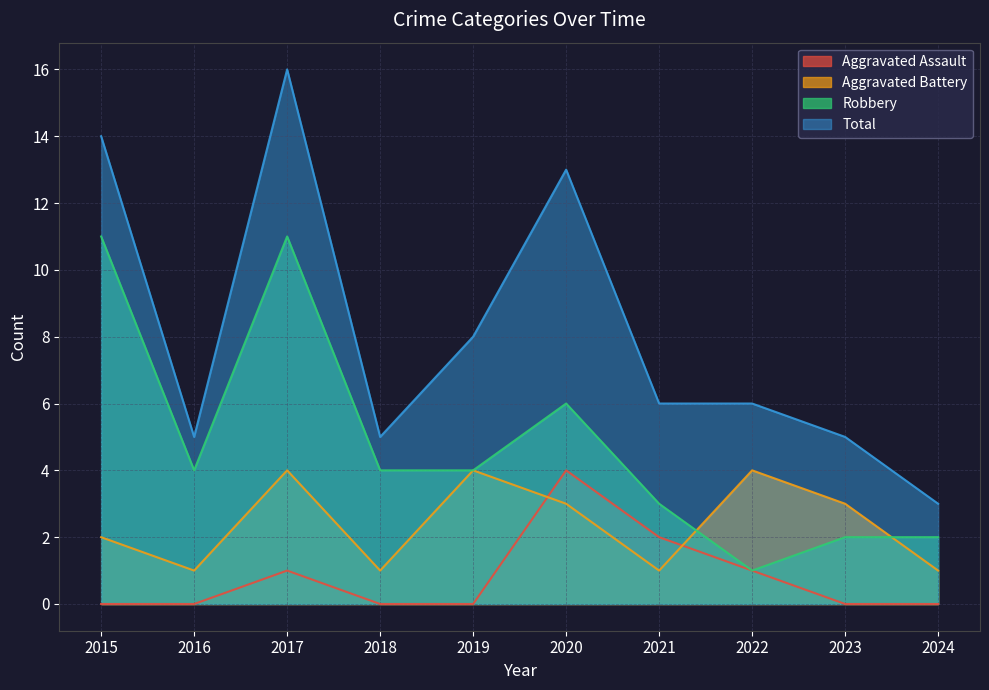

The value of Total at 2018 is 5. True or false?

True